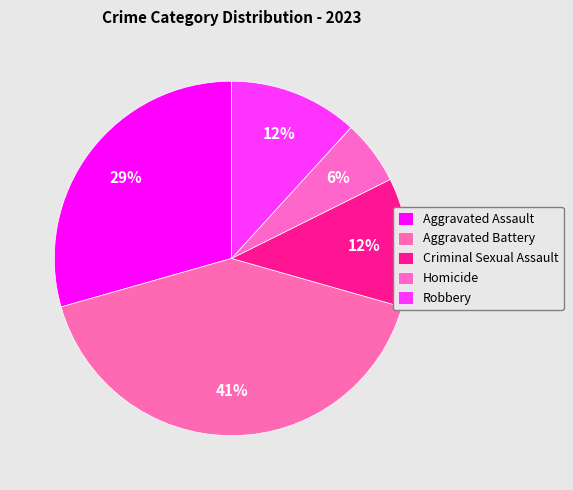

Count the number of slices in the pie.

5